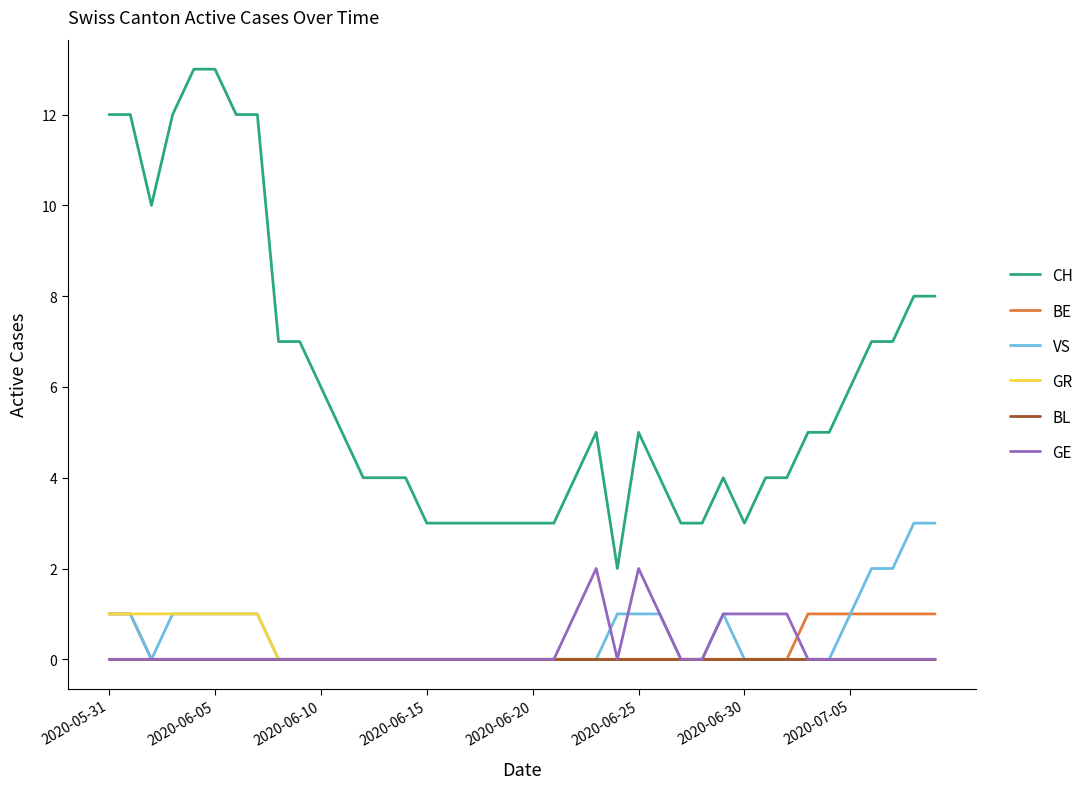

Reading left to right, extract all data points from this chart.

CH: 12	12	10	12	13	13	12	12	7	7	6	5	4	4	4	3	3	3	3	3	3	3	4	5	2	5	4	3	3	4	3	4	4	5	5	6	7	7	8	8
BE: 1	1	0	0	0	0	0	0	0	0	0	0	0	0	0	0	0	0	0	0	0	0	0	0	0	0	0	0	0	0	0	0	0	1	1	1	1	1	1	1
VS: 1	1	0	1	1	1	1	1	0	0	0	0	0	0	0	0	0	0	0	0	0	0	0	0	1	1	1	0	0	1	0	0	0	0	0	1	2	2	3	3
GR: 1	1	1	1	1	1	1	1	0	0	0	0	0	0	0	0	0	0	0	0	0	0	0	0	0	0	0	0	0	0	0	0	0	0	0	0	0	0	0	0
BL: 0	0	0	0	0	0	0	0	0	0	0	0	0	0	0	0	0	0	0	0	0	0	0	0	0	0	0	0	0	0	0	0	0	0	0	0	0	0	0	0
GE: 0	0	0	0	0	0	0	0	0	0	0	0	0	0	0	0	0	0	0	0	0	0	1	2	0	2	1	0	0	1	1	1	1	0	0	0	0	0	0	0